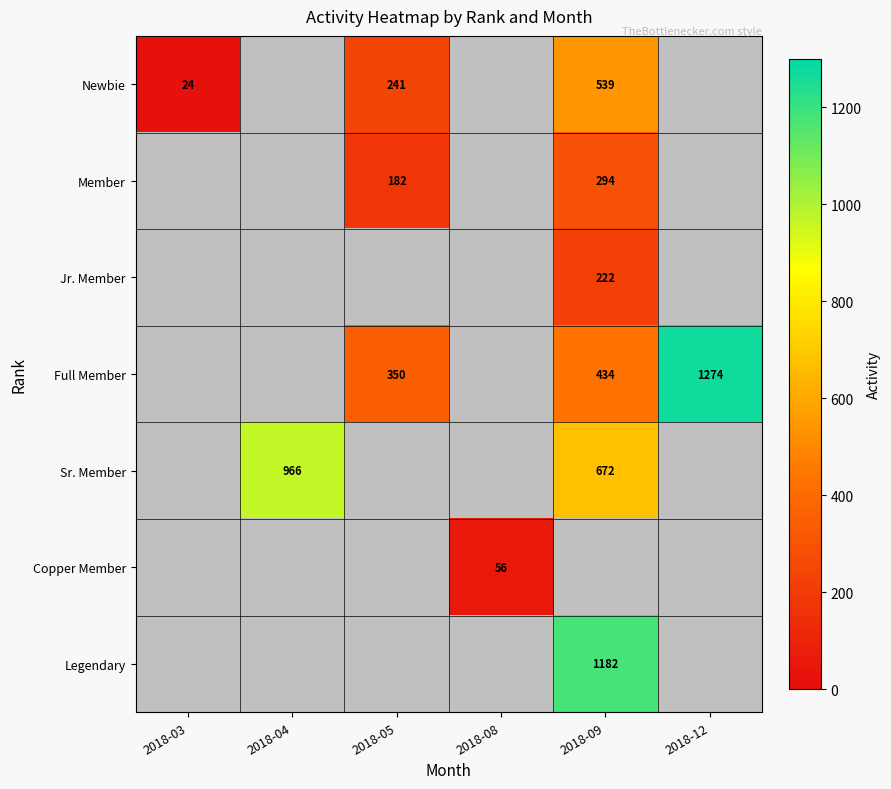

What is the maximum value shown in the chart?

1274.0